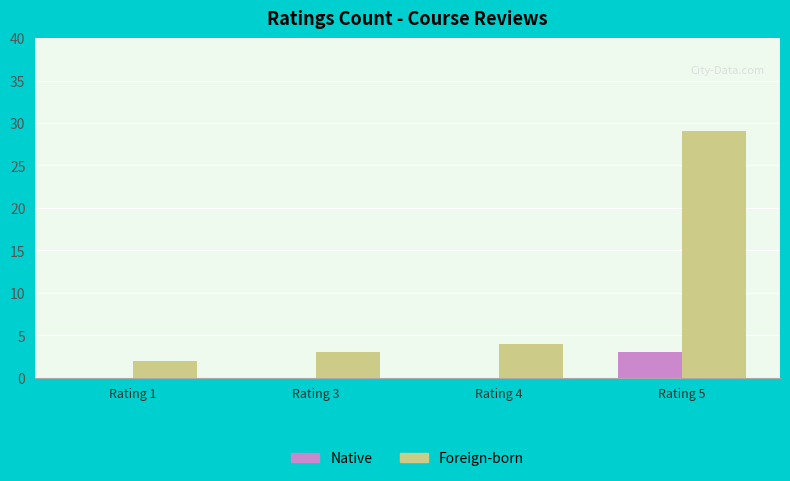

The Native series shows 1 at Rating 5. True or false?

False